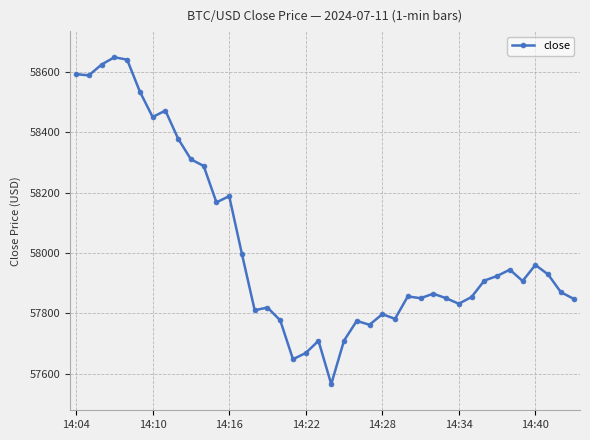

What is the smallest value displayed?

57565.4